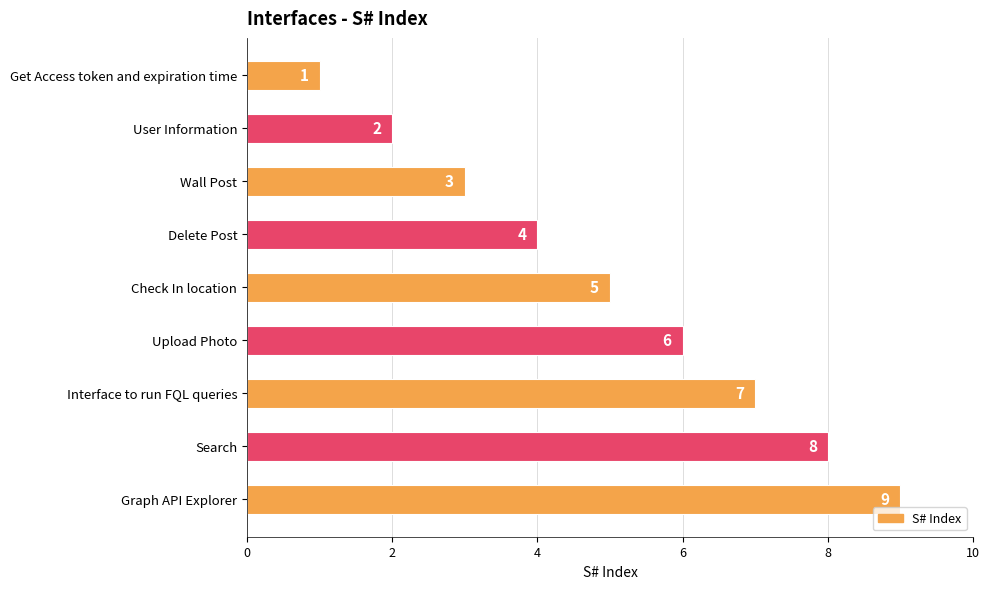

What is the change in value from User Information to Search?

+6